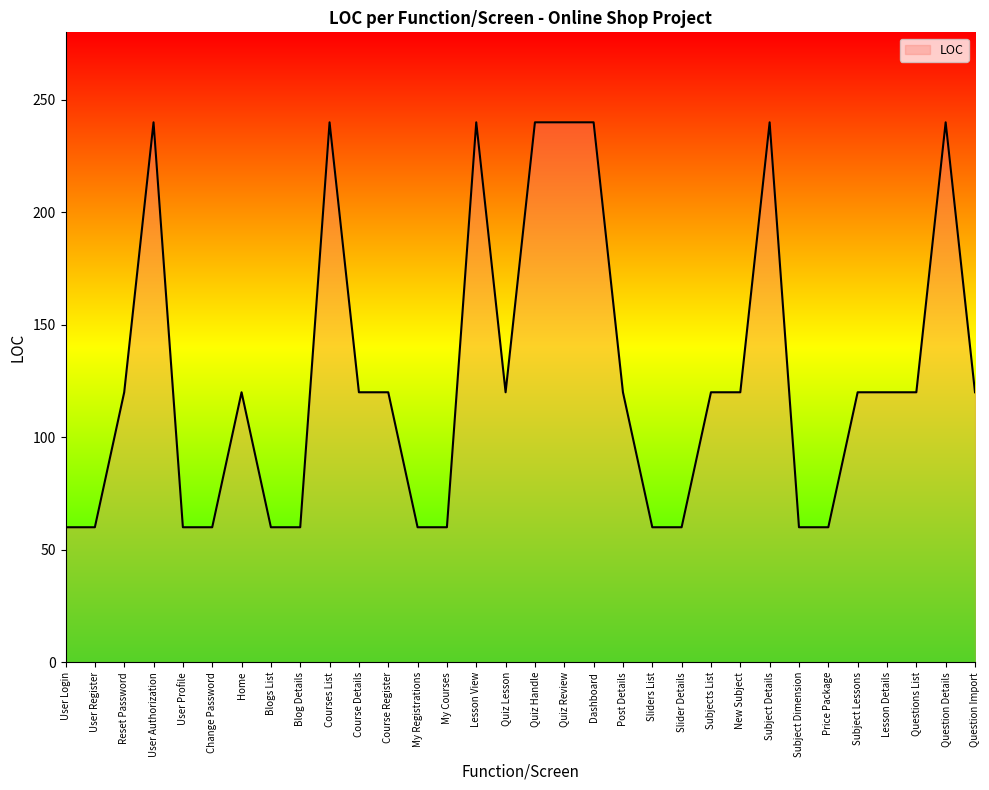

What is the change in value from User Authorization to Quiz Lesson?

-120